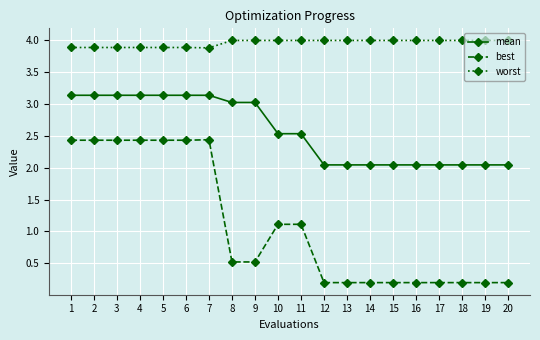

What is the minimum value shown in the chart?

0.2